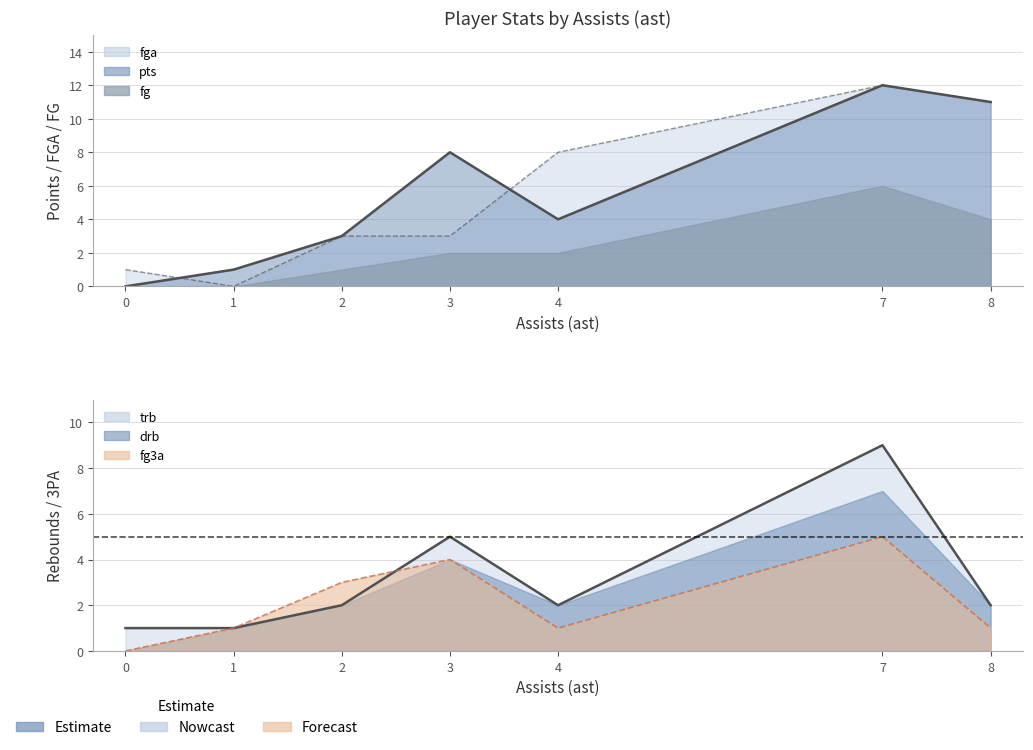

Which category has the highest value across all series?

7